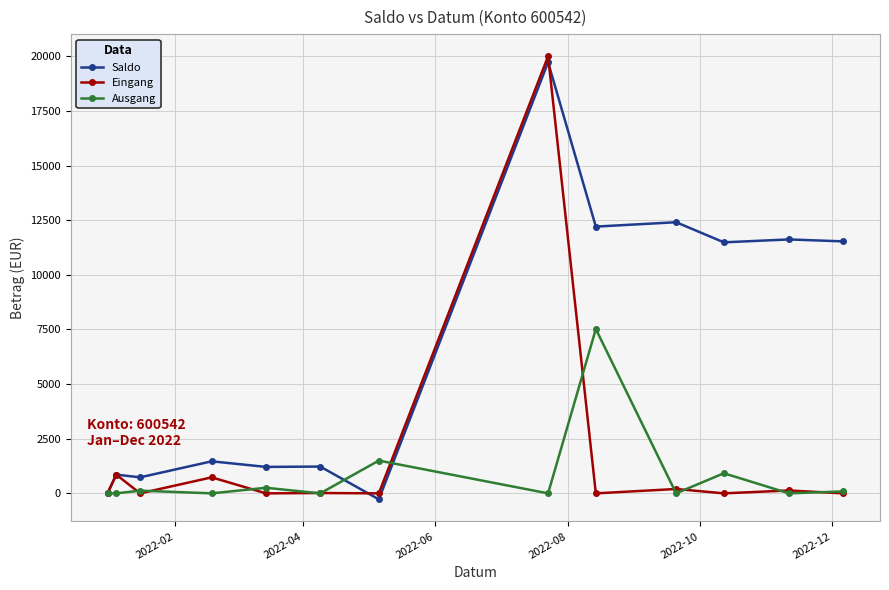

In Ausgang, how many points are higher than both neighbors (excluding endpoints)?

5